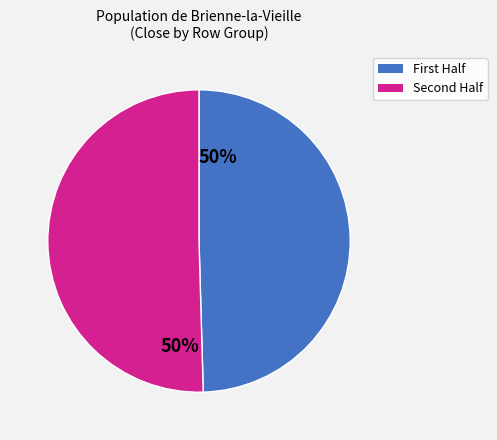

Does any single category account for the majority?

Yes